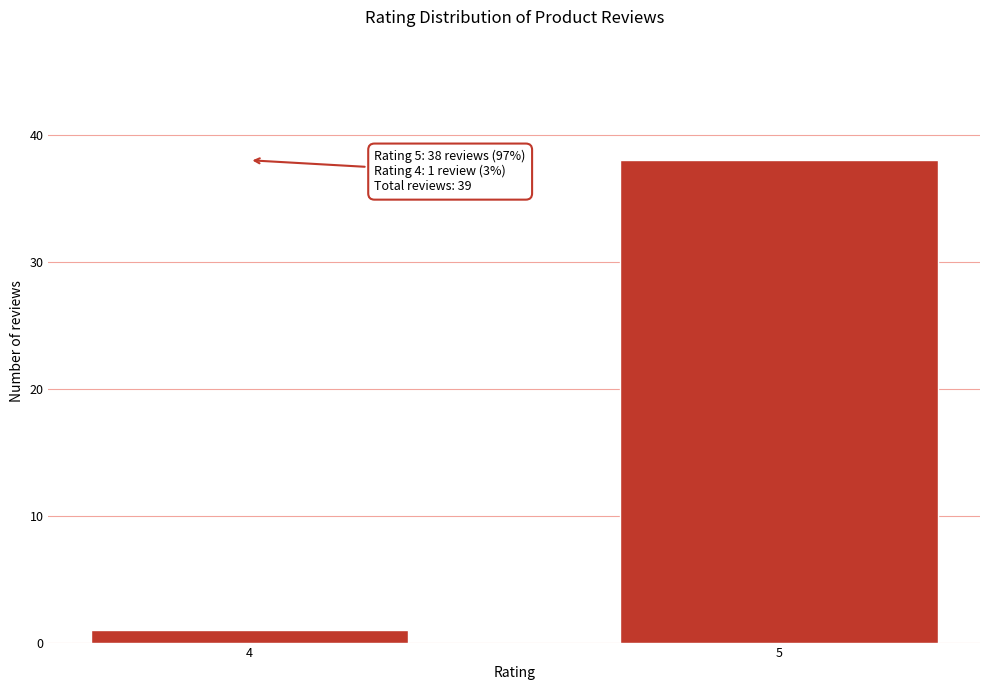

Reading left to right, list all the values displayed in this chart.

4=1	5=38